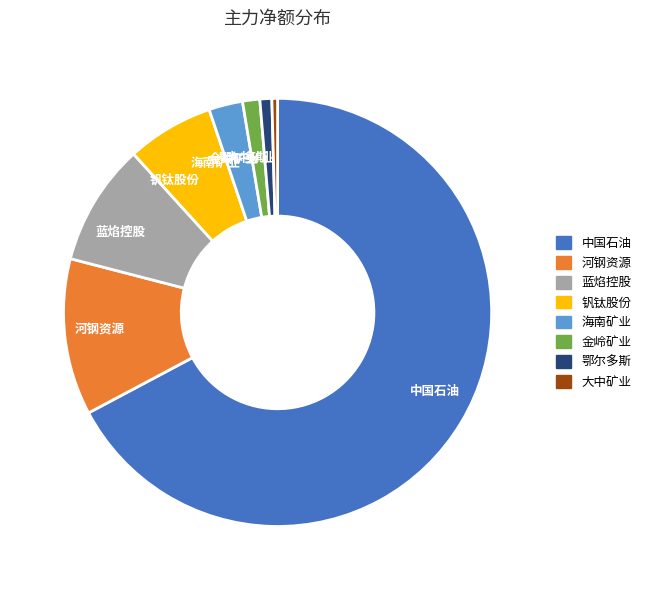

Is it true that 鄂尔多斯 is 11% of the pie?

False